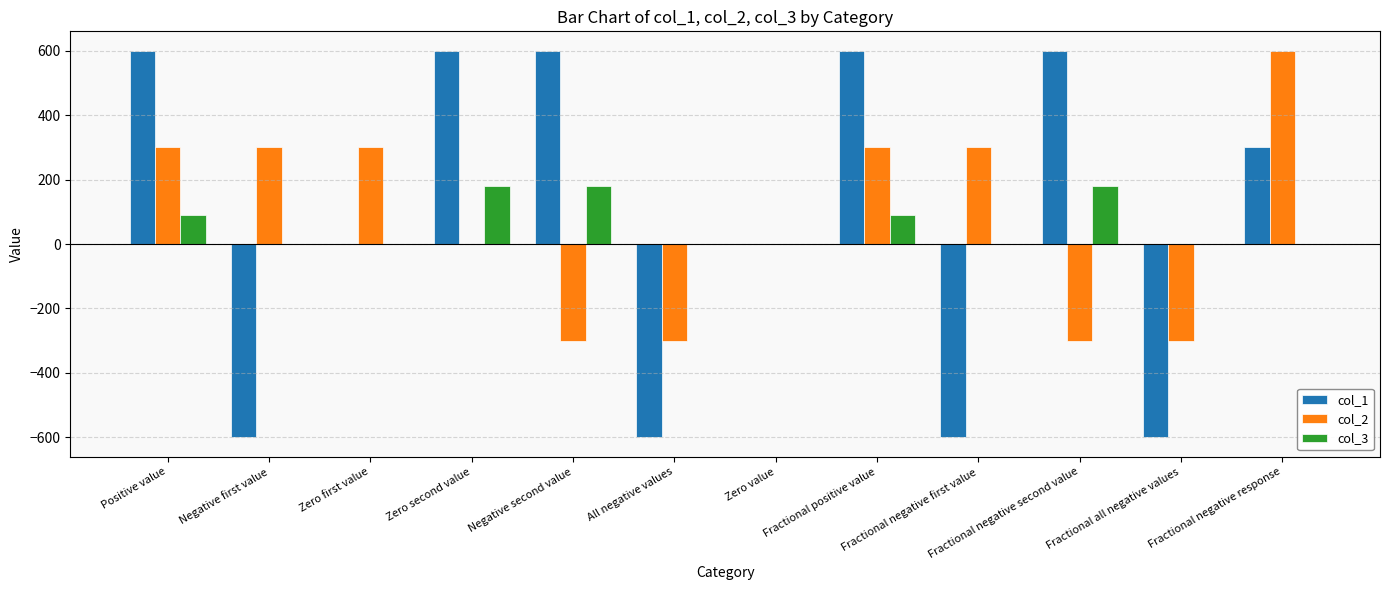

What are all the series names shown in the legend?

col_1, col_2, col_3